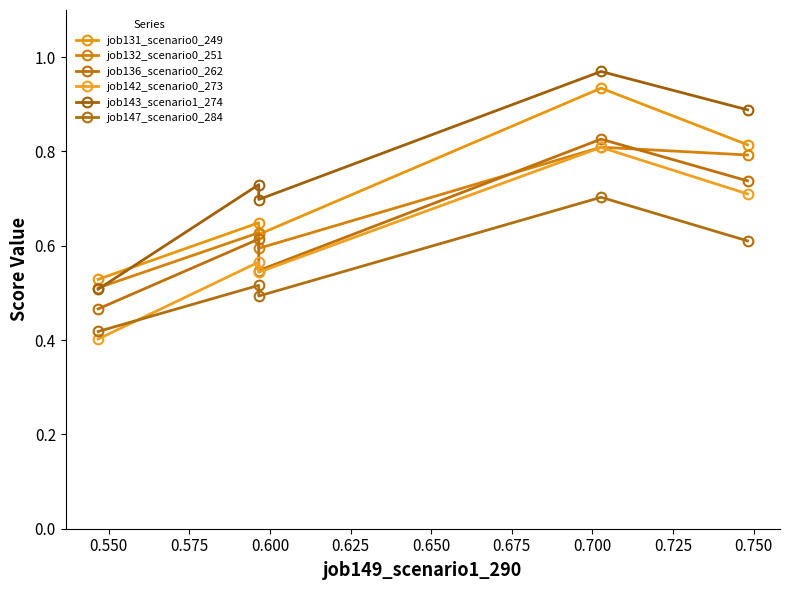

How many times do job132_scenario0_251 and job136_scenario0_262 cross each other?

2